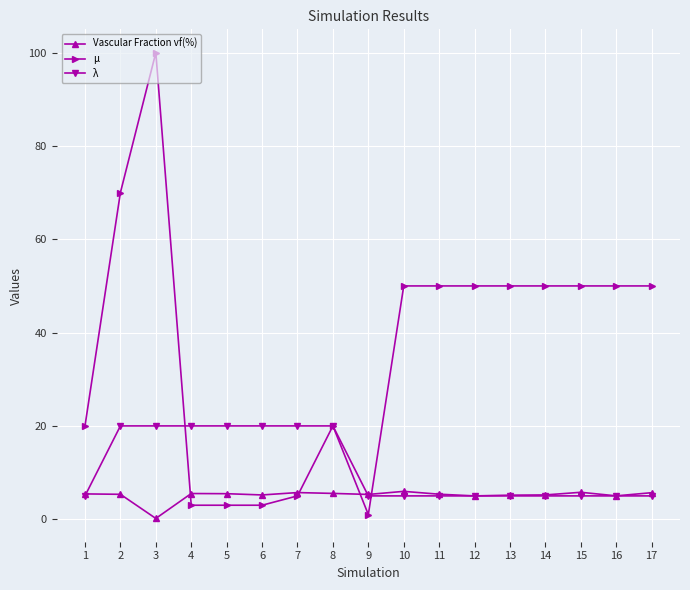

What is the spread (max minus min) of values at 2?

64.7